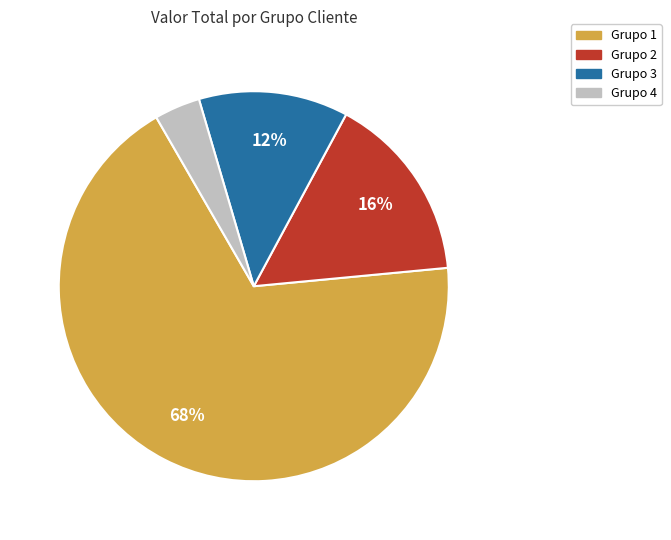

Does Grupo 1 represent more than half of the total?

Yes